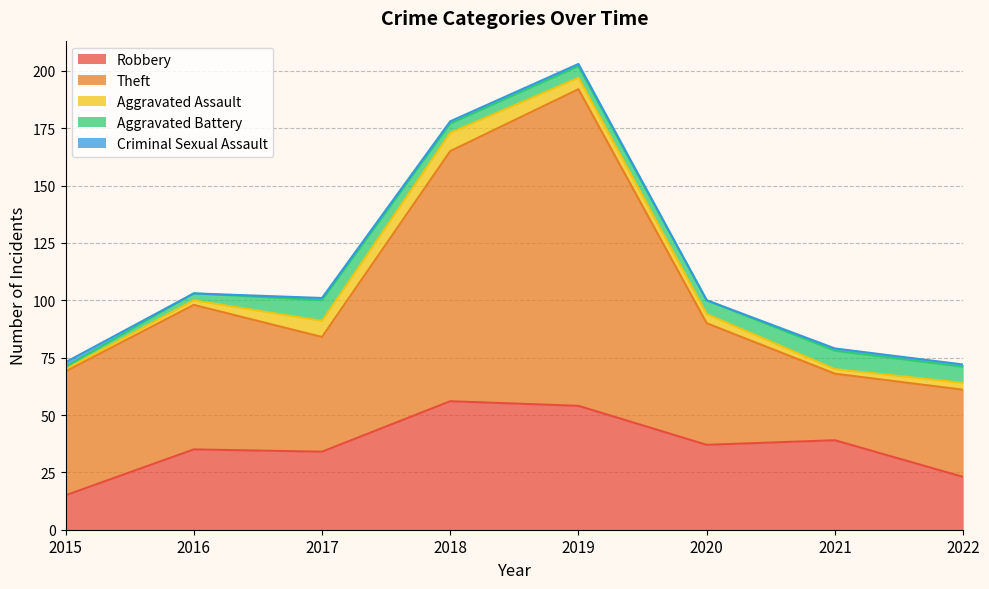

At which label does Aggravated Assault reach its minimum?

2015